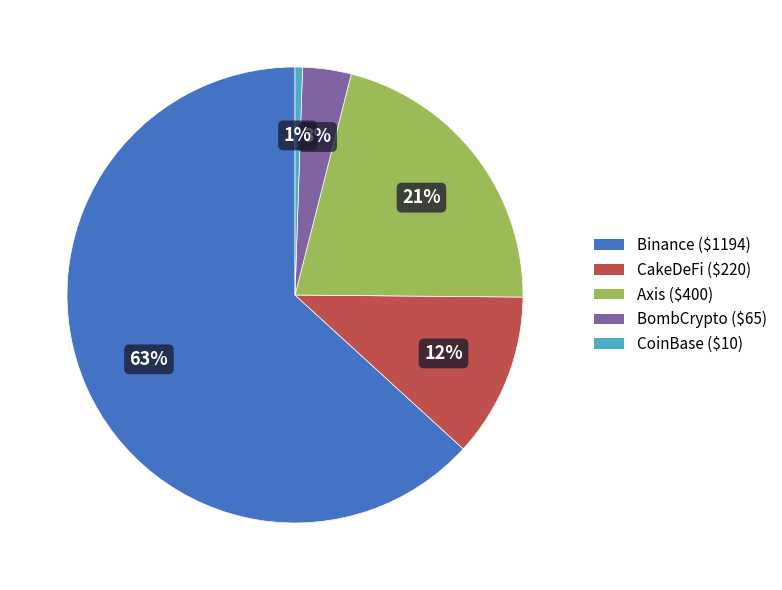

Do Axis and CakeDeFi together represent more than half of the pie?

No